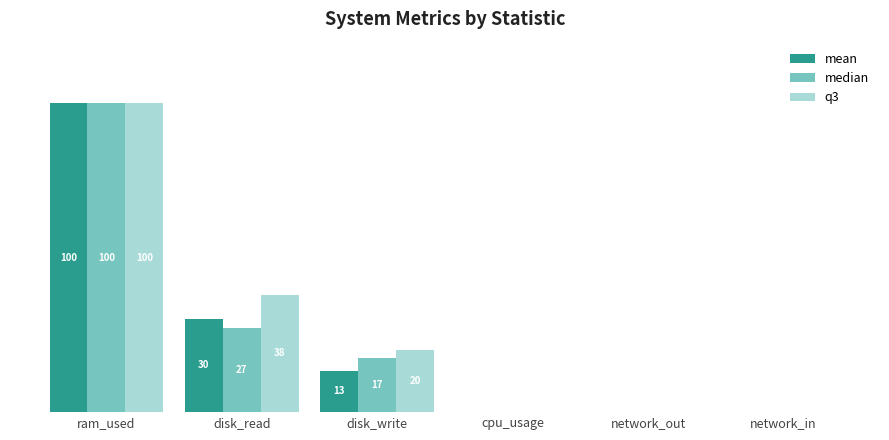

Which series has the largest total across all categories?

q3